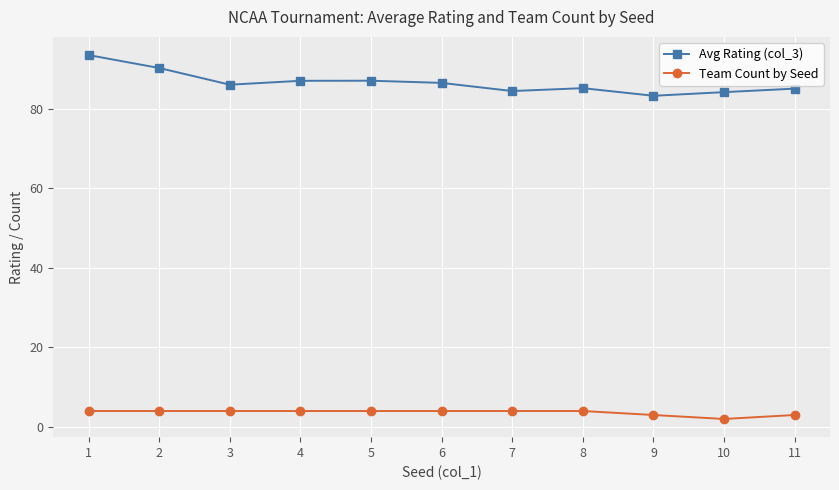

What is the difference between the maximum and minimum values in the Avg Rating (col_3) series?

10.2